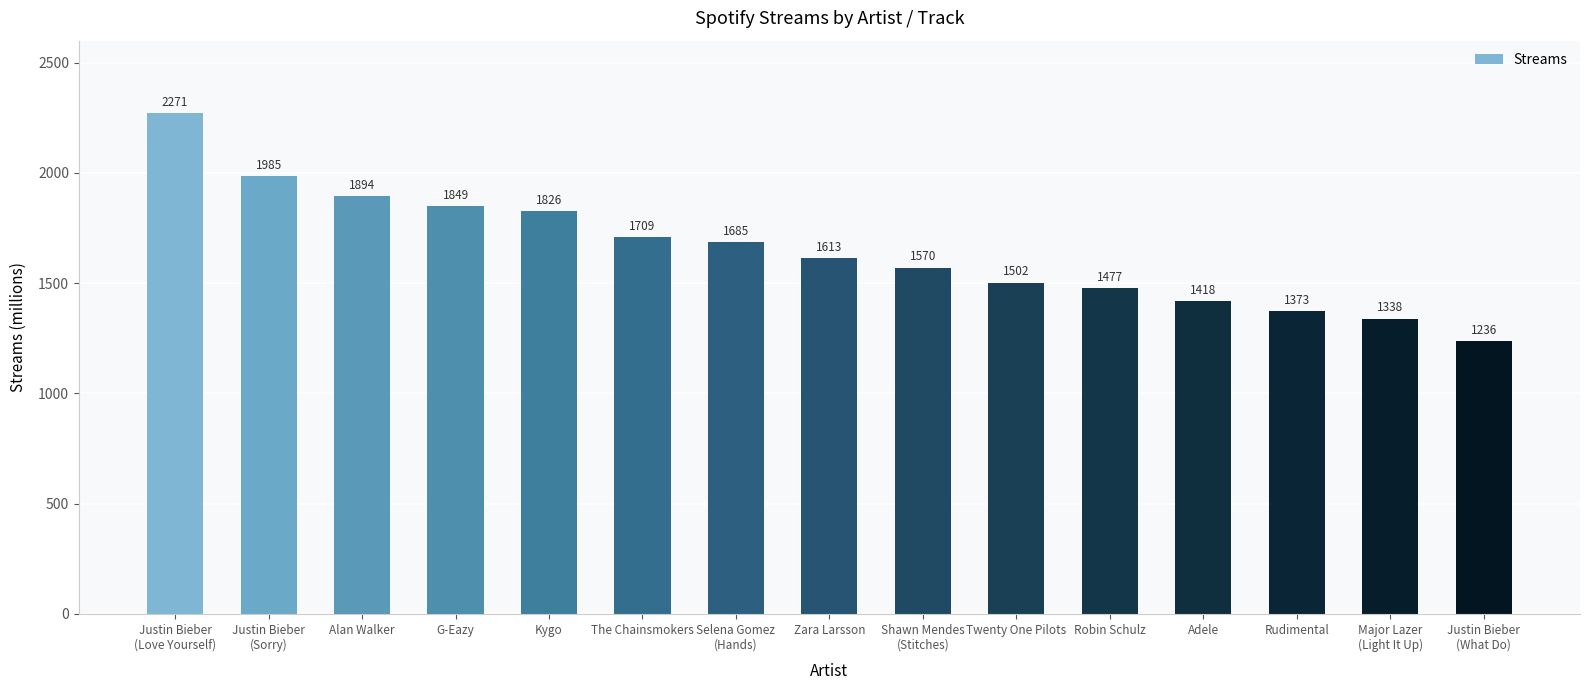

What is the smallest value displayed?

1236